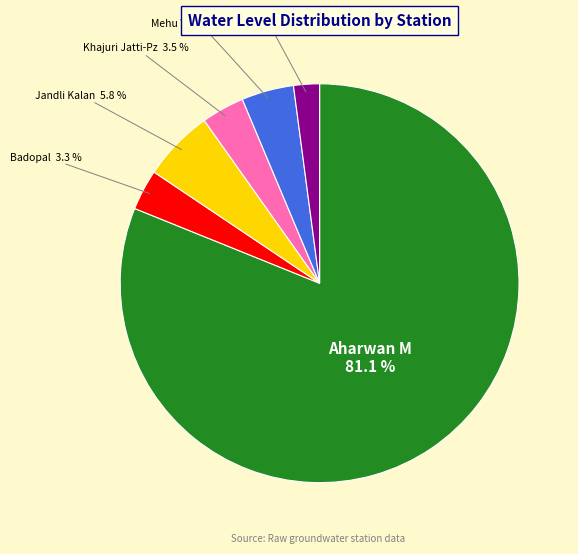

To the nearest percent, what percentage of the pie is Mehu Wala Pz?

4%